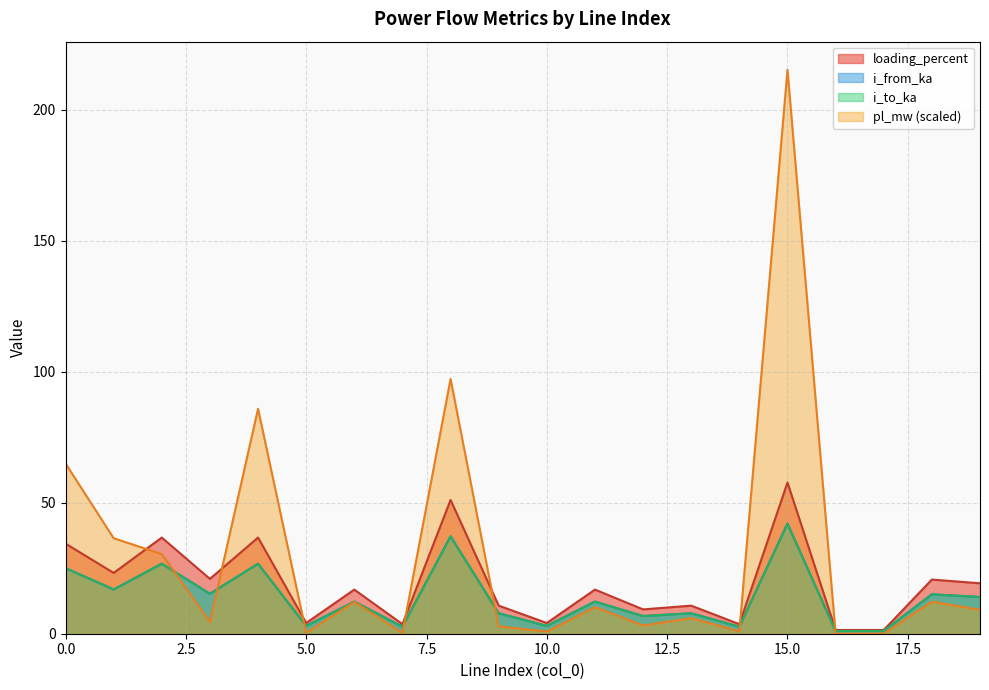

Rank the categories by pl_mw value from highest to lowest.

15, 8, 4, 0, 1, 2, 18, 6, 11, 19, 13, 3, 12, 9, 14, 10, 5, 7, 17, 16